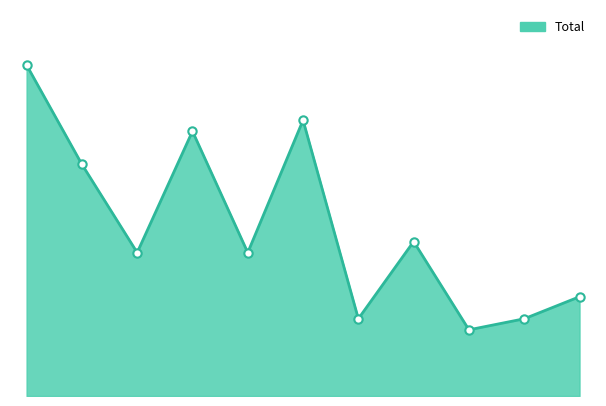

How many lines are shown in the chart?

1